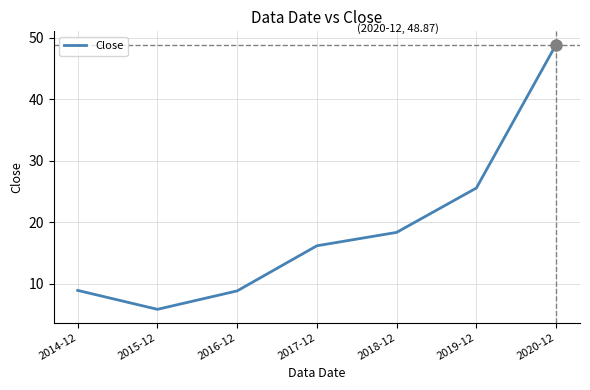

At which category does the data reach its first local valley?

2015-12